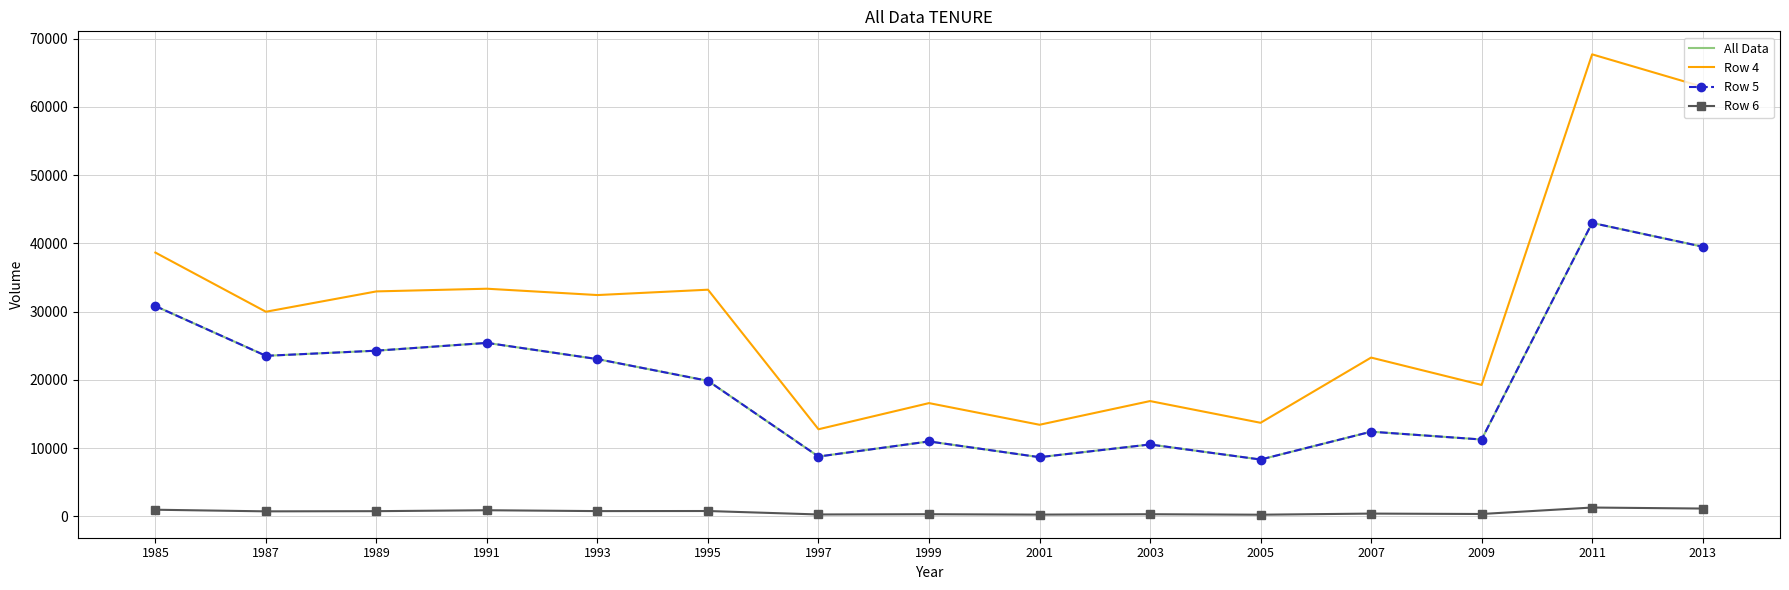

What is the sum of all Row 4 values?

446952